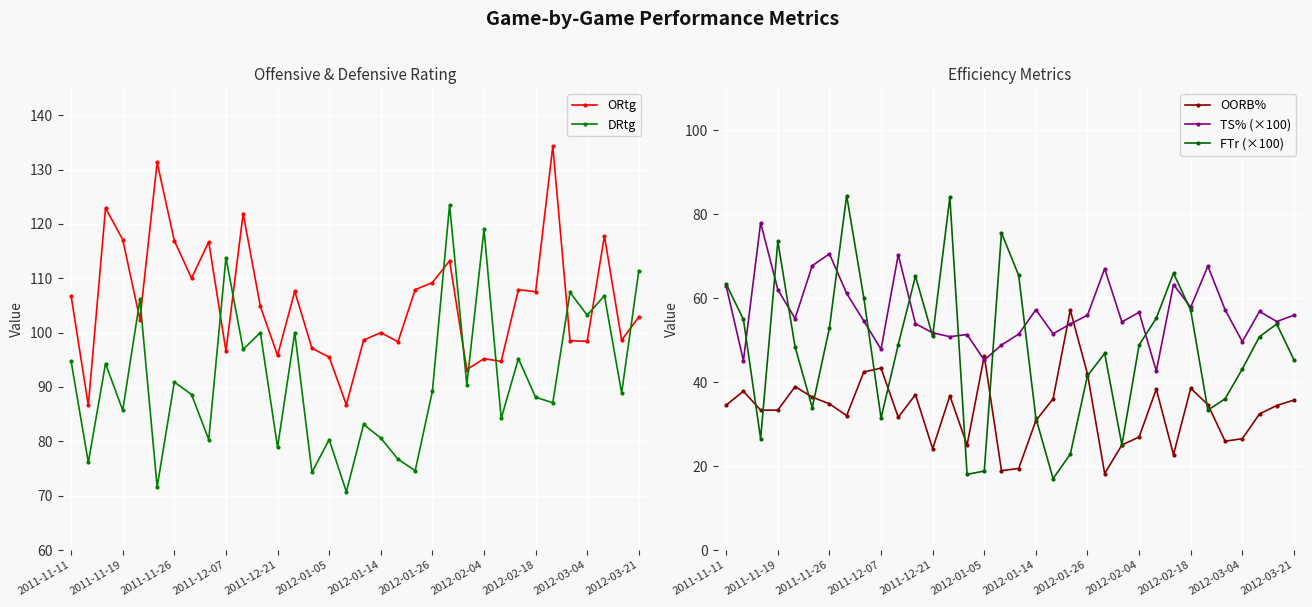

Rank the series by their maximum value, from lowest to highest.

OORB%, TS% (×100), FTr (×100), DRtg, ORtg